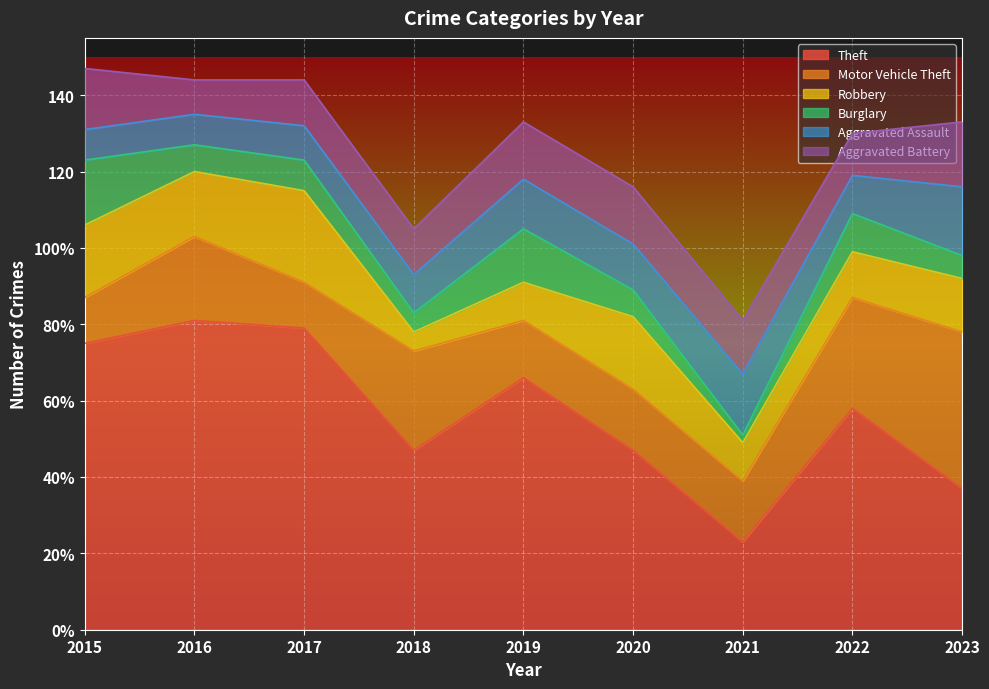

How many interior local valleys does the Aggravated Assault series have?

2